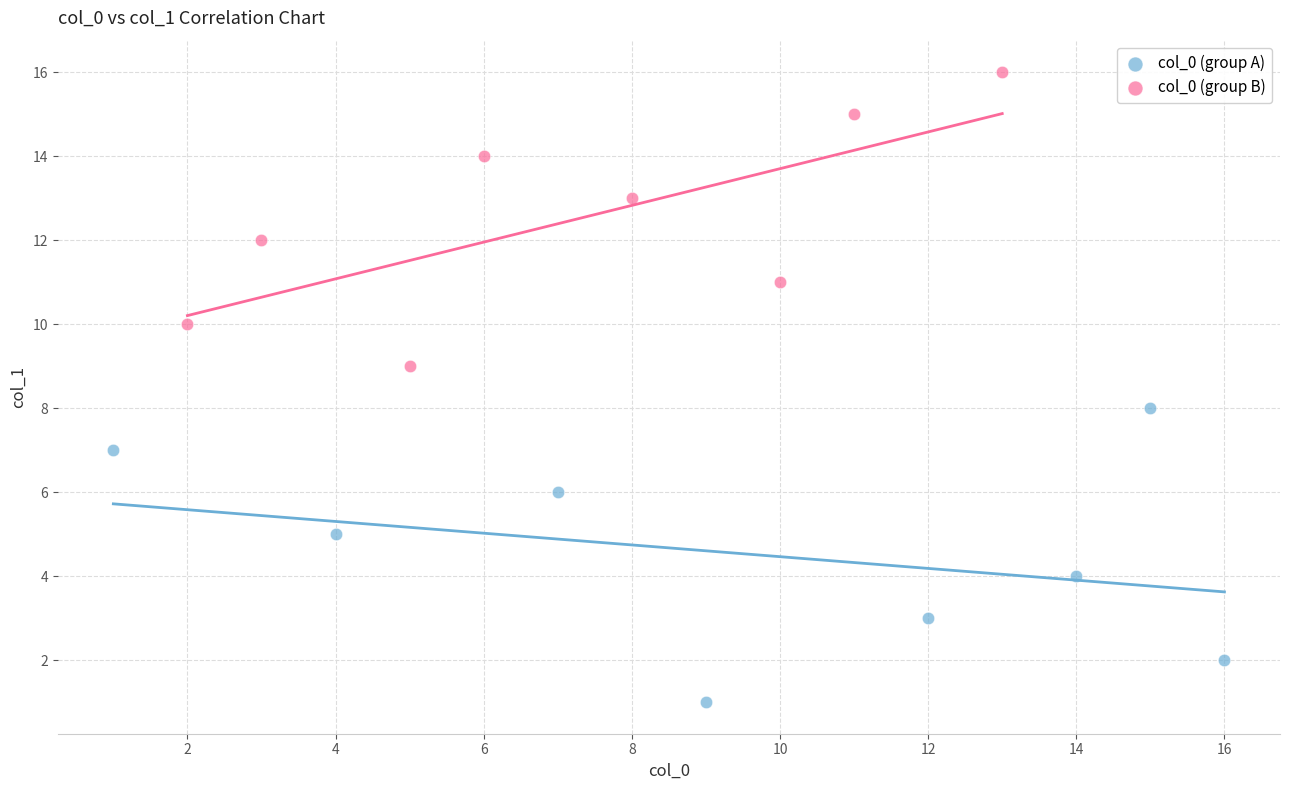

Which series contains the highest Y value?

col_0 (group B)